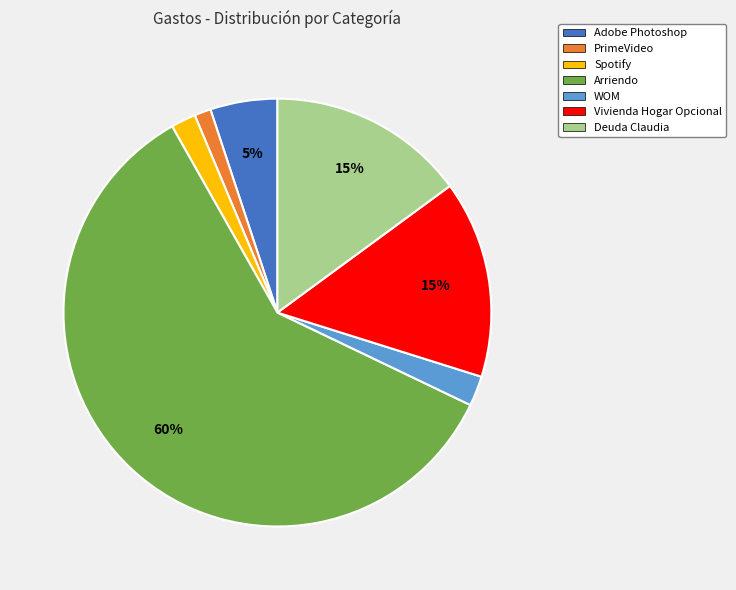

True or false: Spotify accounts for 15% of the total.

False